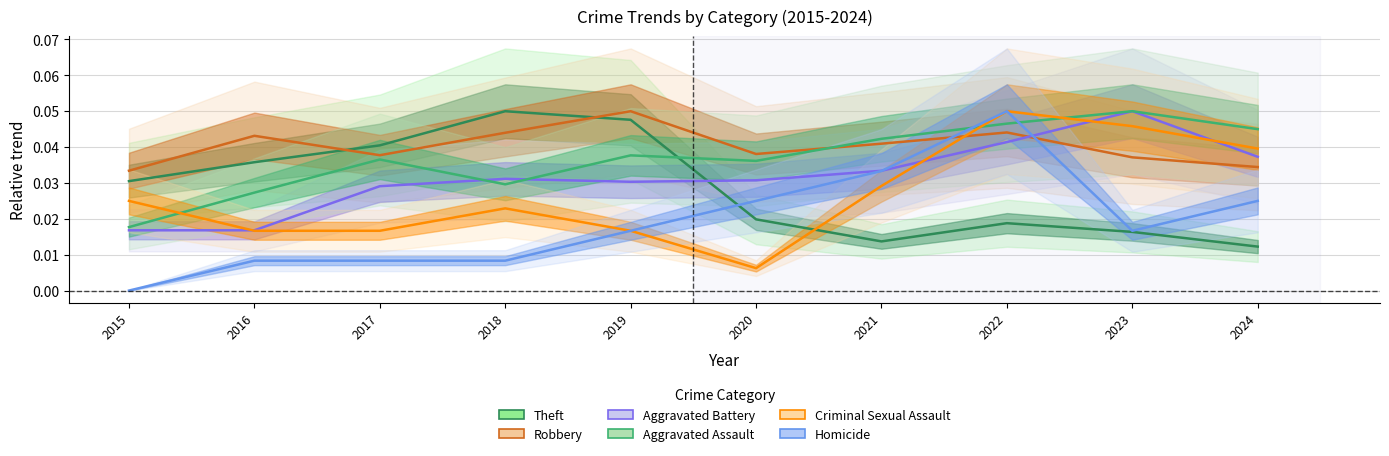

What is the total value across all series at 2021?

0.2